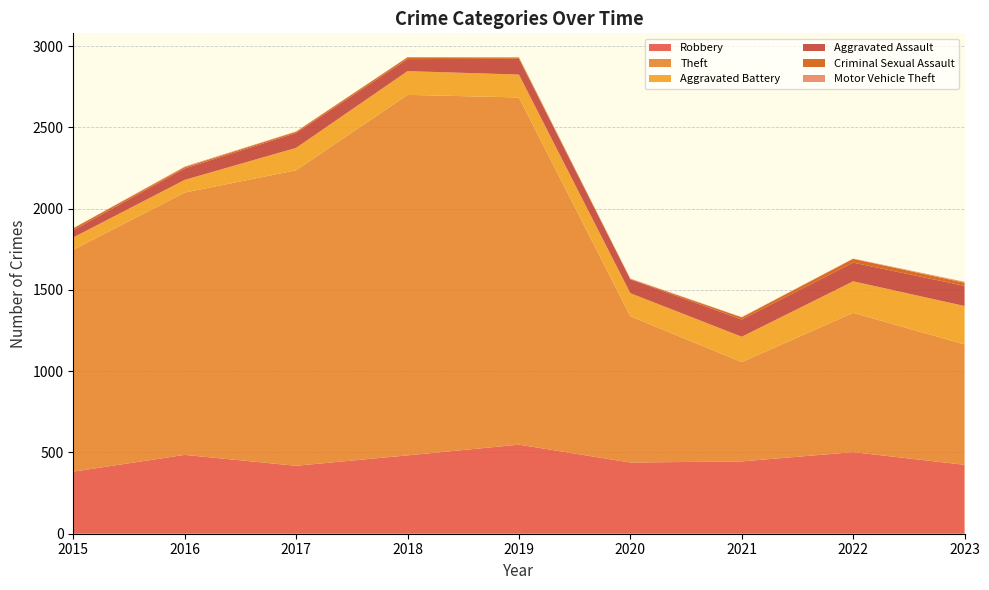

Reading right to left, extract all data points from this chart.

Robbery: 424	502	445	438	548	482	418	485	382
Theft: 741	857	611	900	2136	2218	1818	1614	1365
Aggravated Battery: 236	194	156	142	141	146	138	78	76
Aggravated Assault: 124	115	106	85	97	74	91	70	44
Criminal Sexual Assault: 19	23	13	3	8	11	8	8	12
Motor Vehicle Theft: 6	2	2	2	1	1	2	4	1